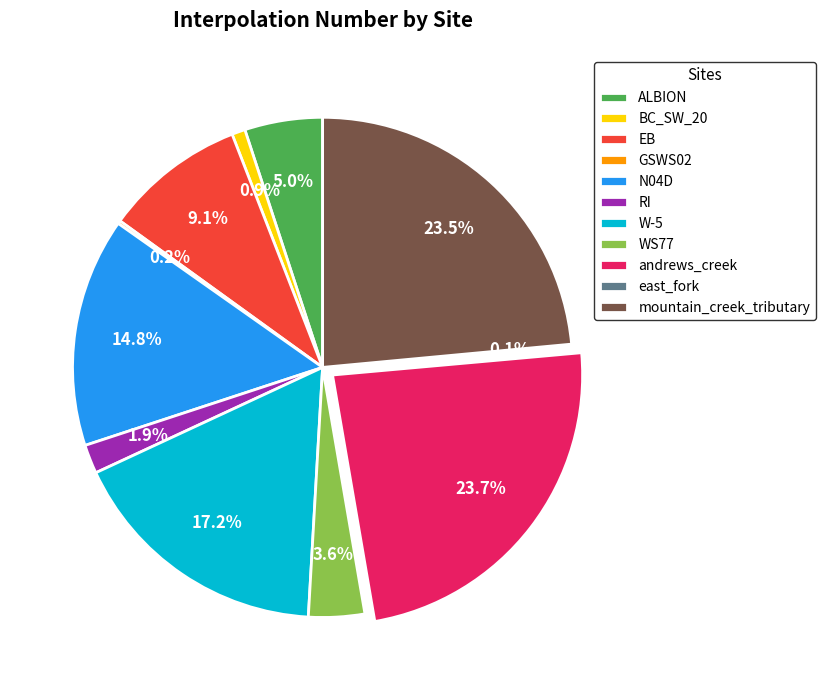

What percentage is NOT represented by ALBION?

95.0%